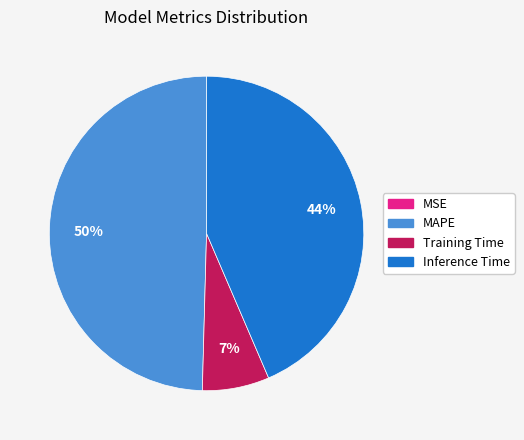

To the nearest percent, what is the average slice percentage?

25%